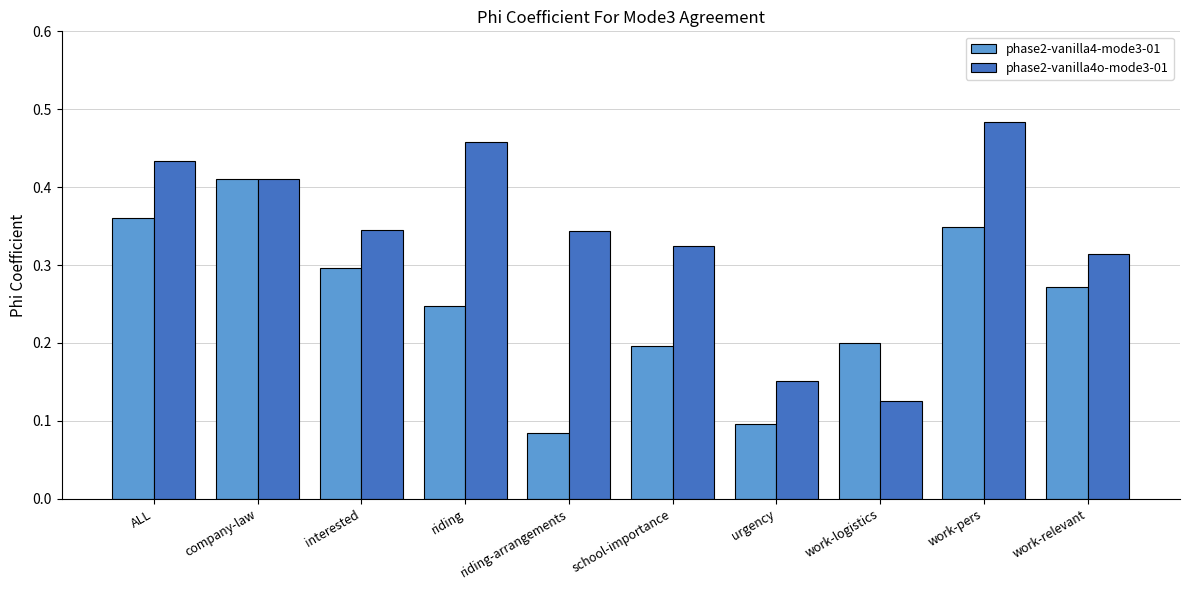

Which category has the highest value across all series?

work-pers